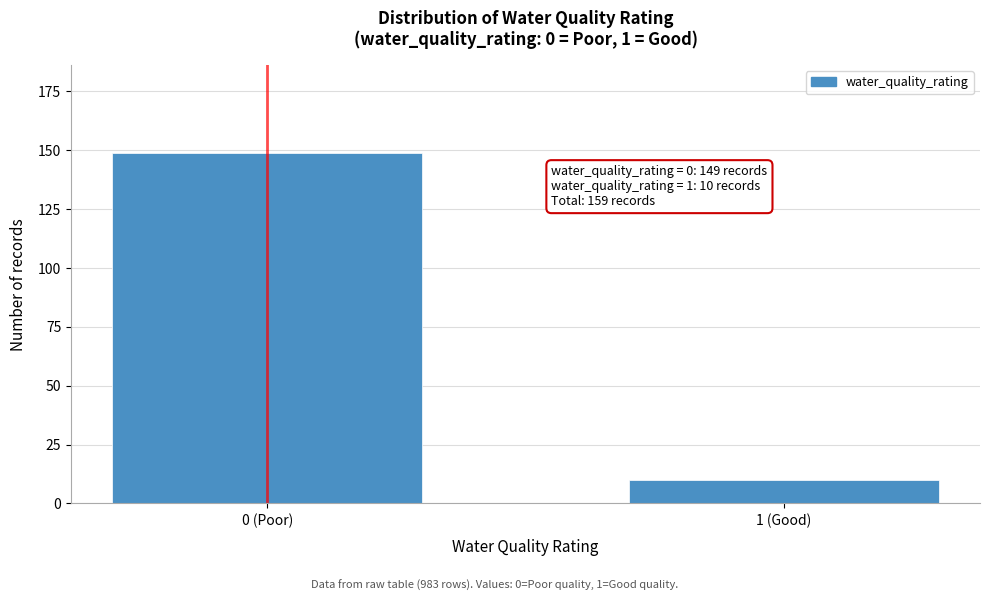

Reading left to right, extract all data points from this chart.

149	10